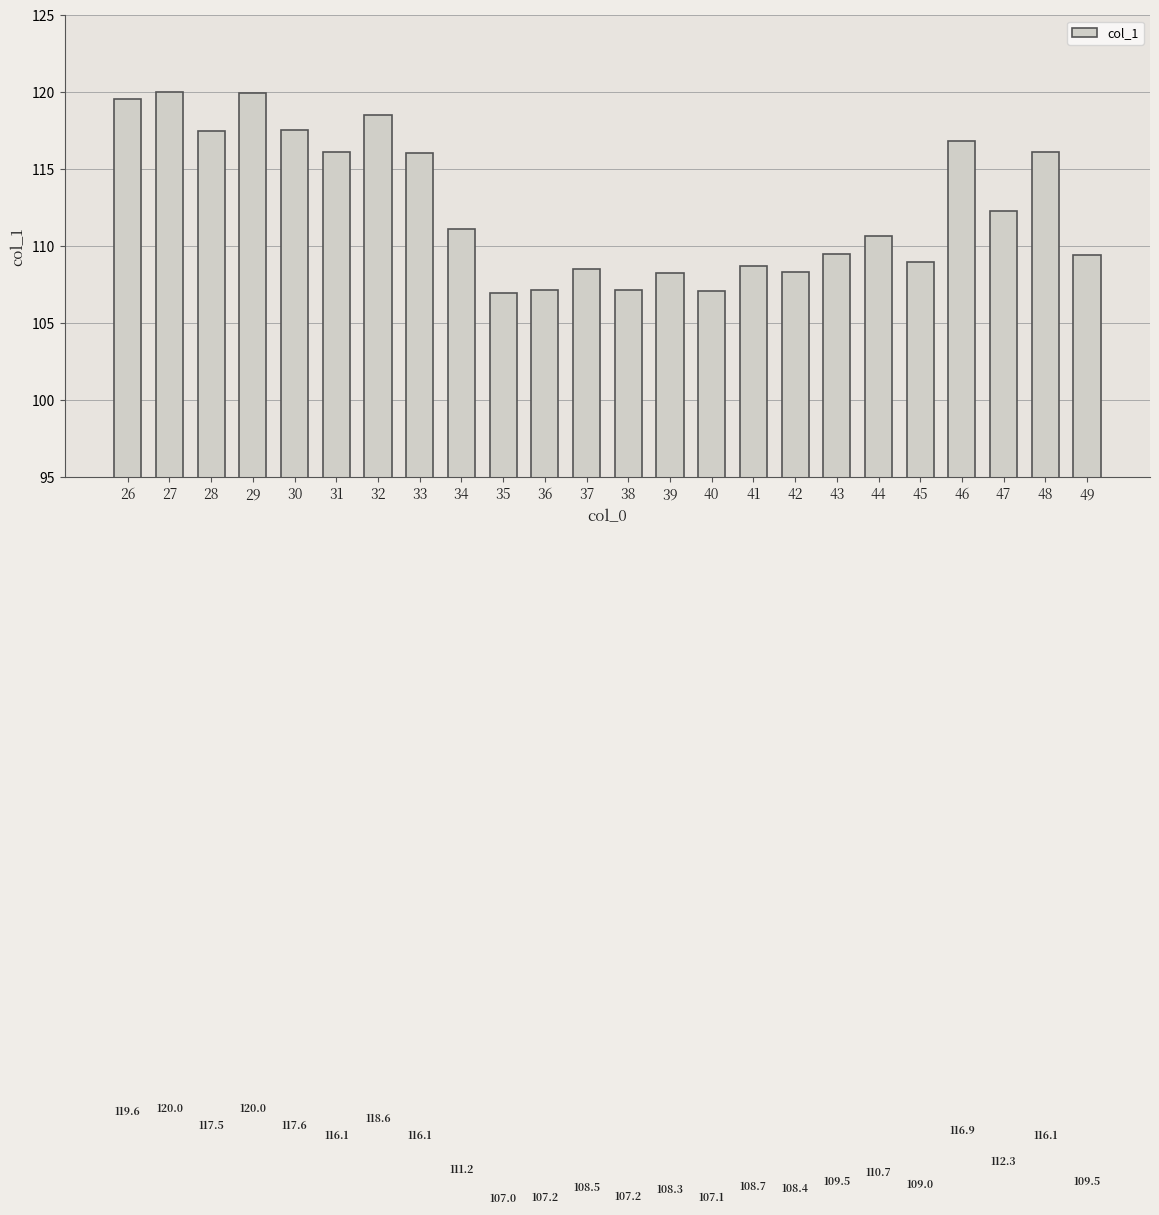

What is the smallest value displayed?

107.0